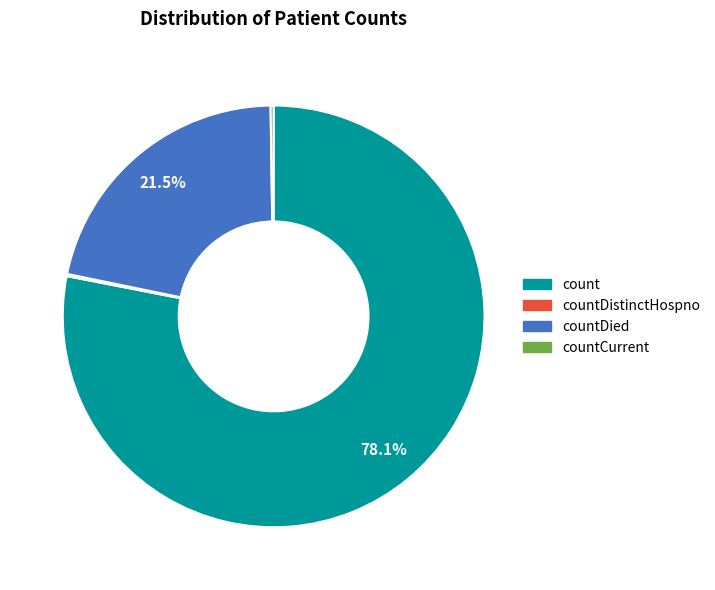

Is there a majority slice in this chart?

Yes